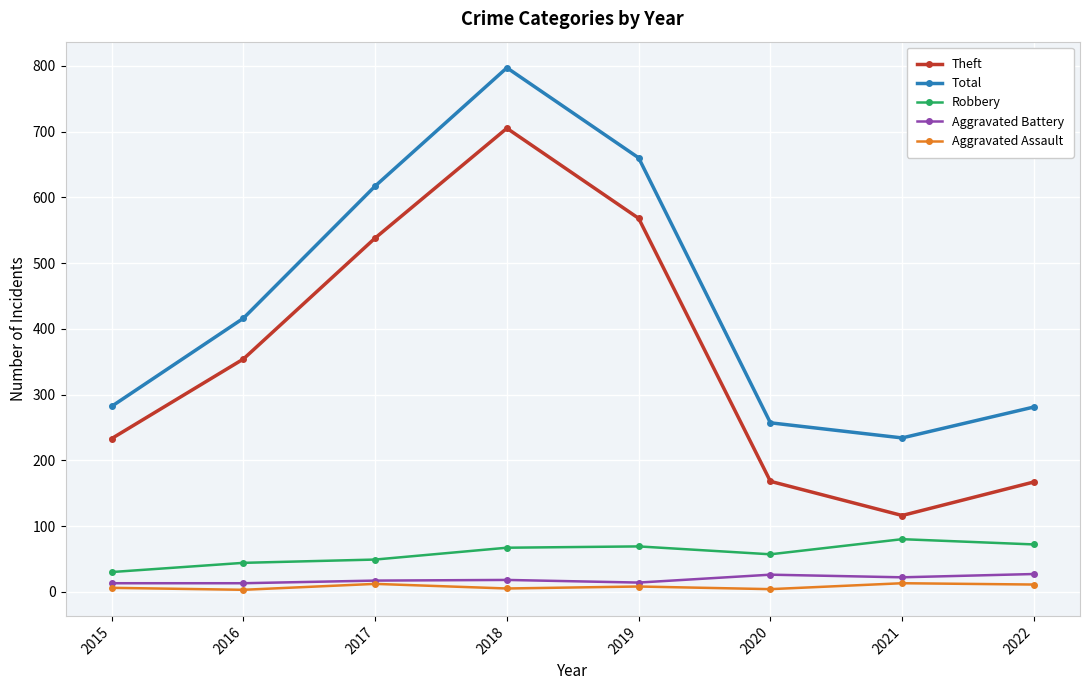

What is the sum of all Aggravated Assault values?

62